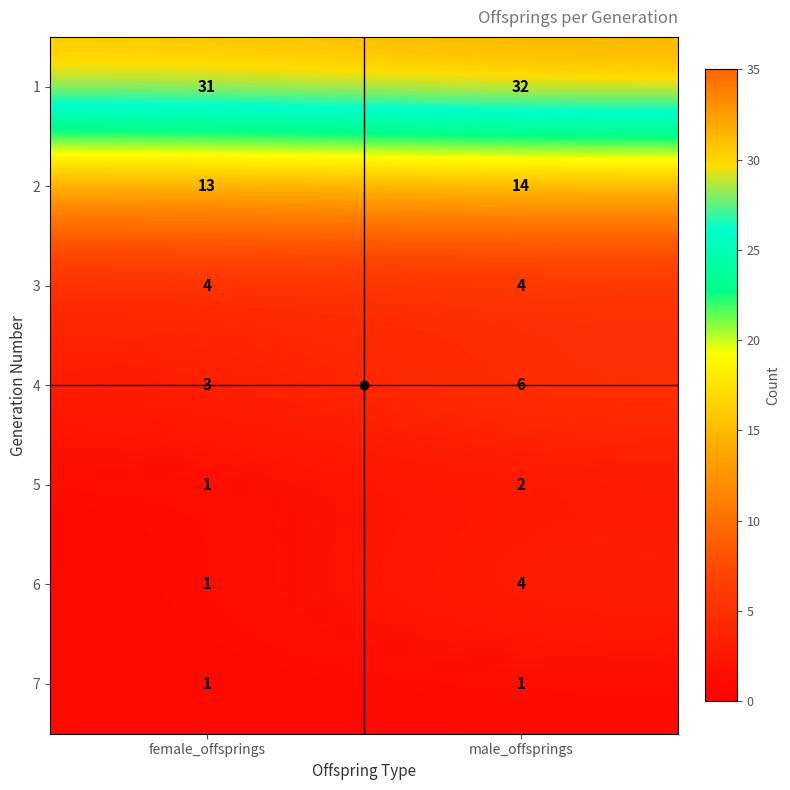

What is the sum of all 1 values?

63